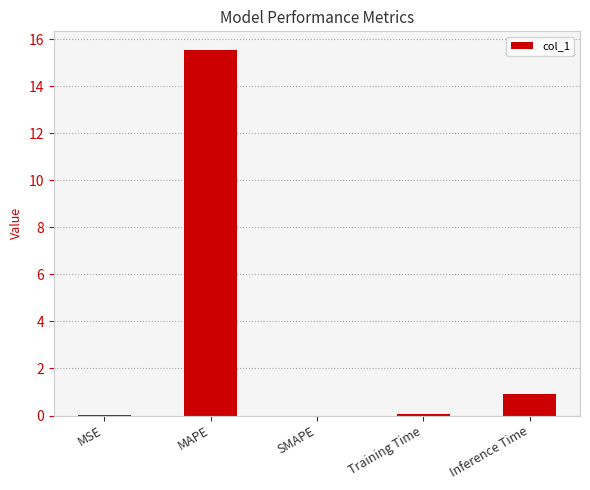

At which label is the value closest to 7?

Inference Time